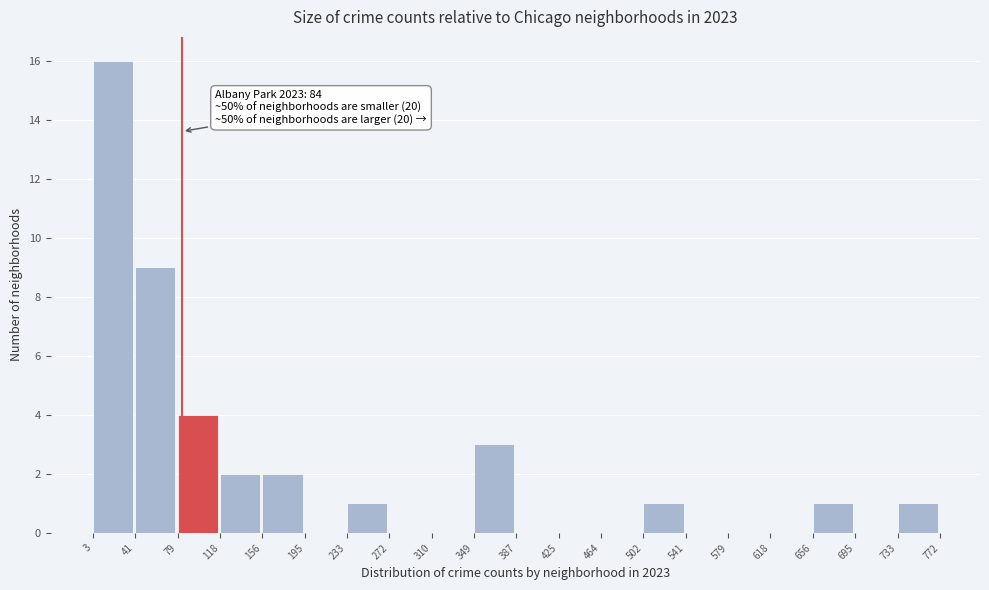

Over which range of the x-axis is the bar tallest?

3 to 41